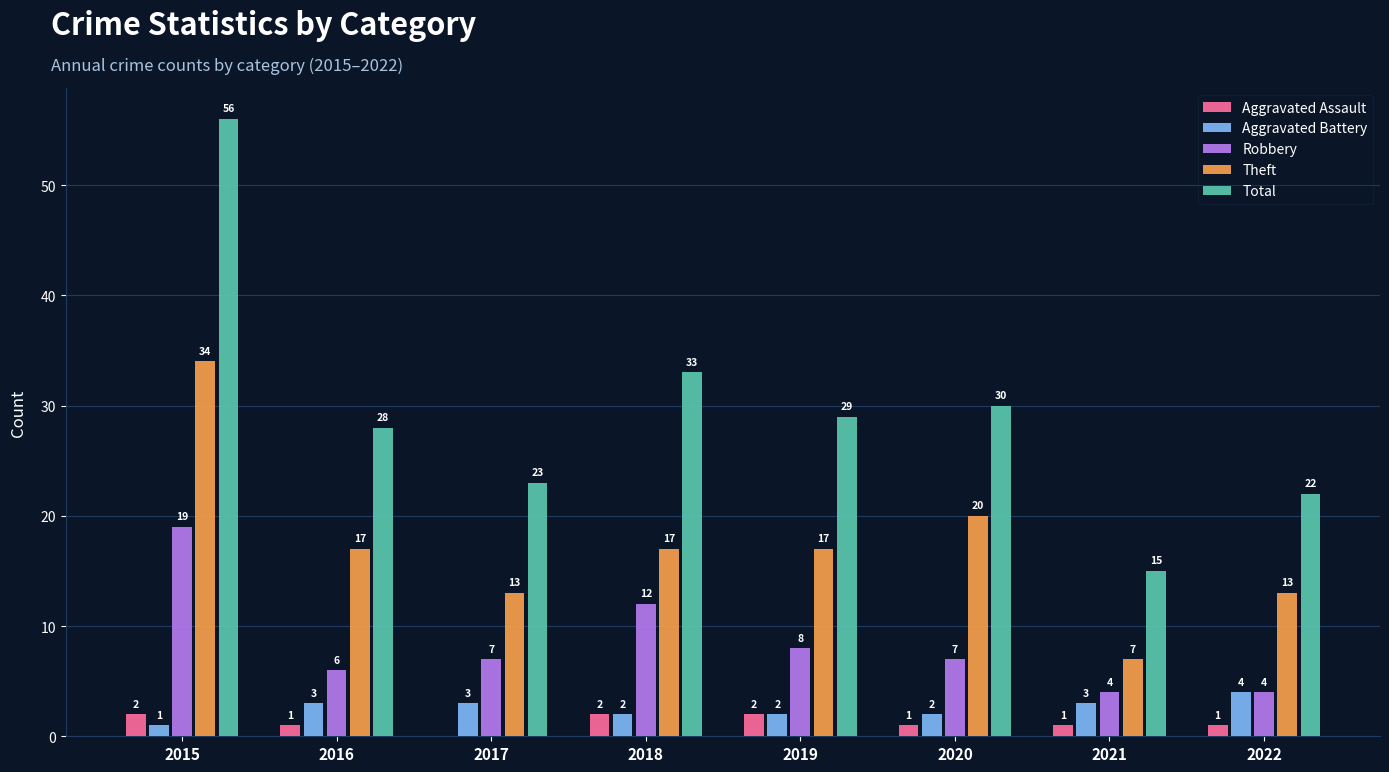

Which series changed the most between 2020 and 2021?

Total